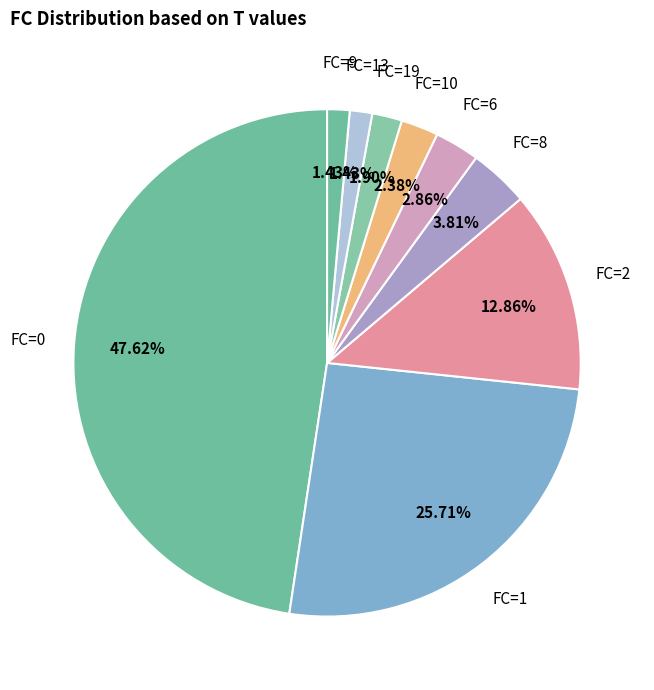

Does FC=13 represent more than half of the total?

No